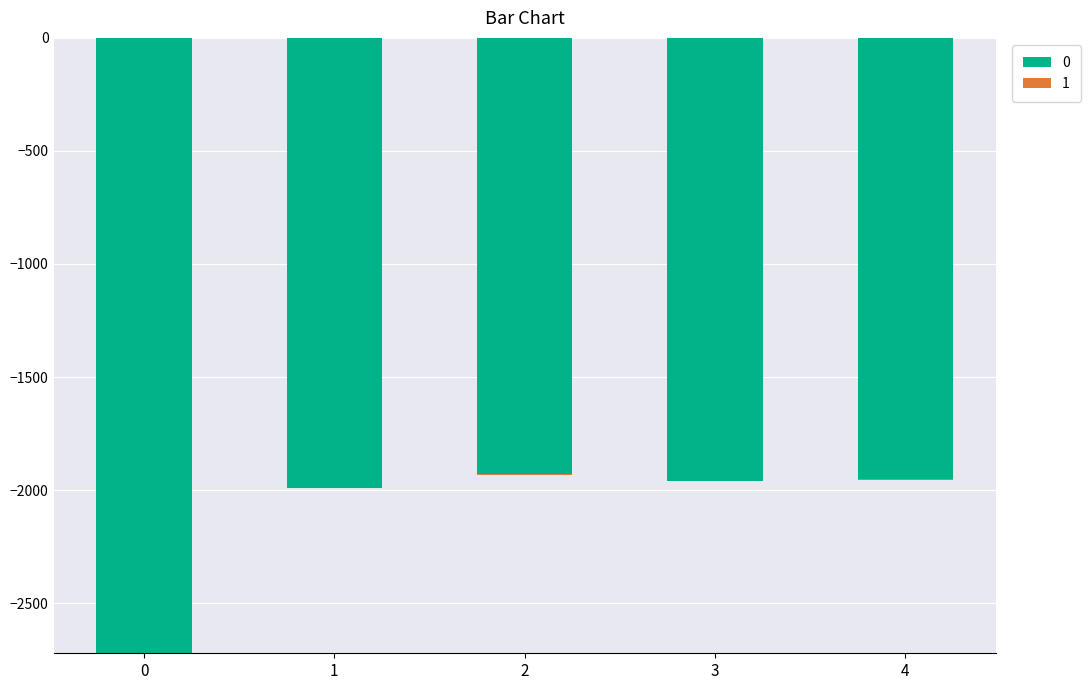

What is the sum of all 1 values?

-15